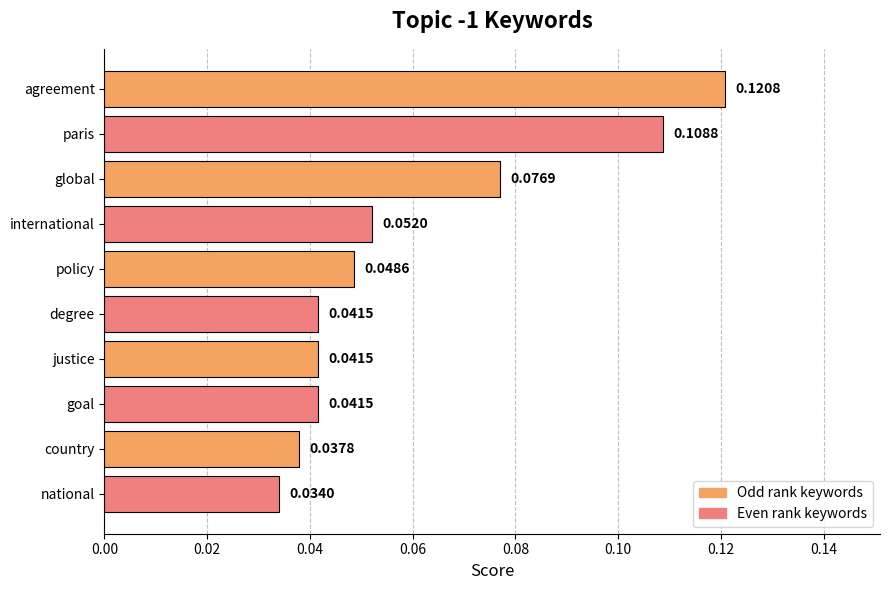

Does the chart contain stacked bars?

No